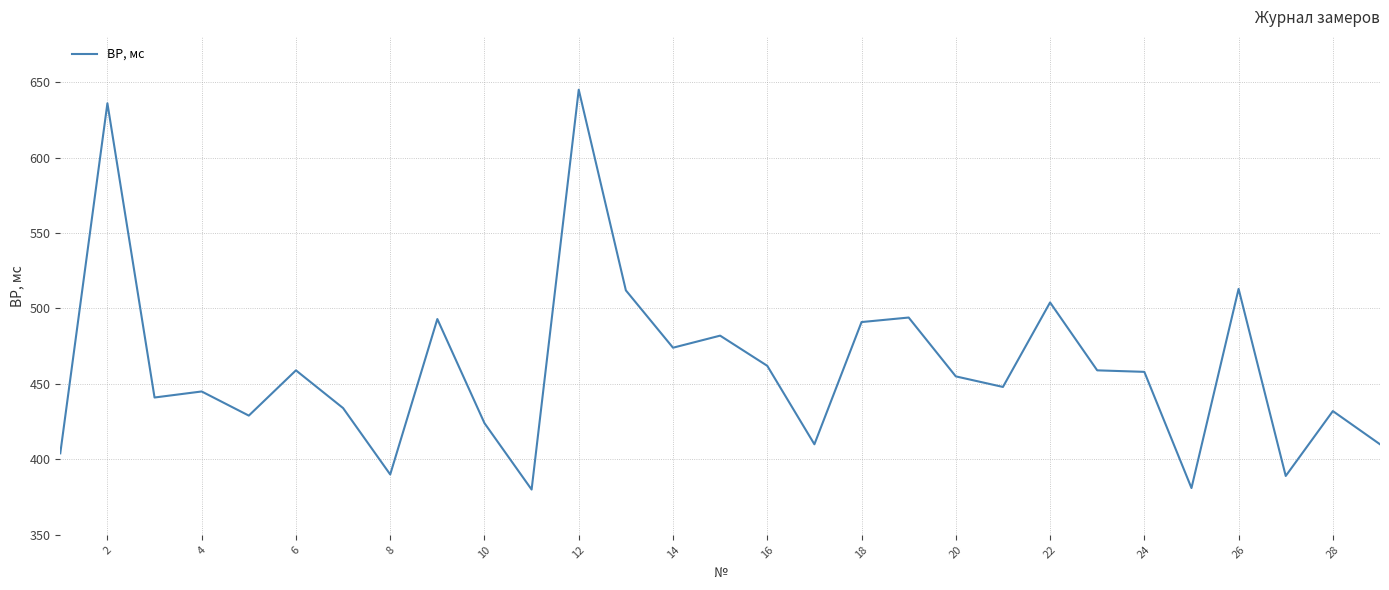

What is the maximum value shown in the chart?

645